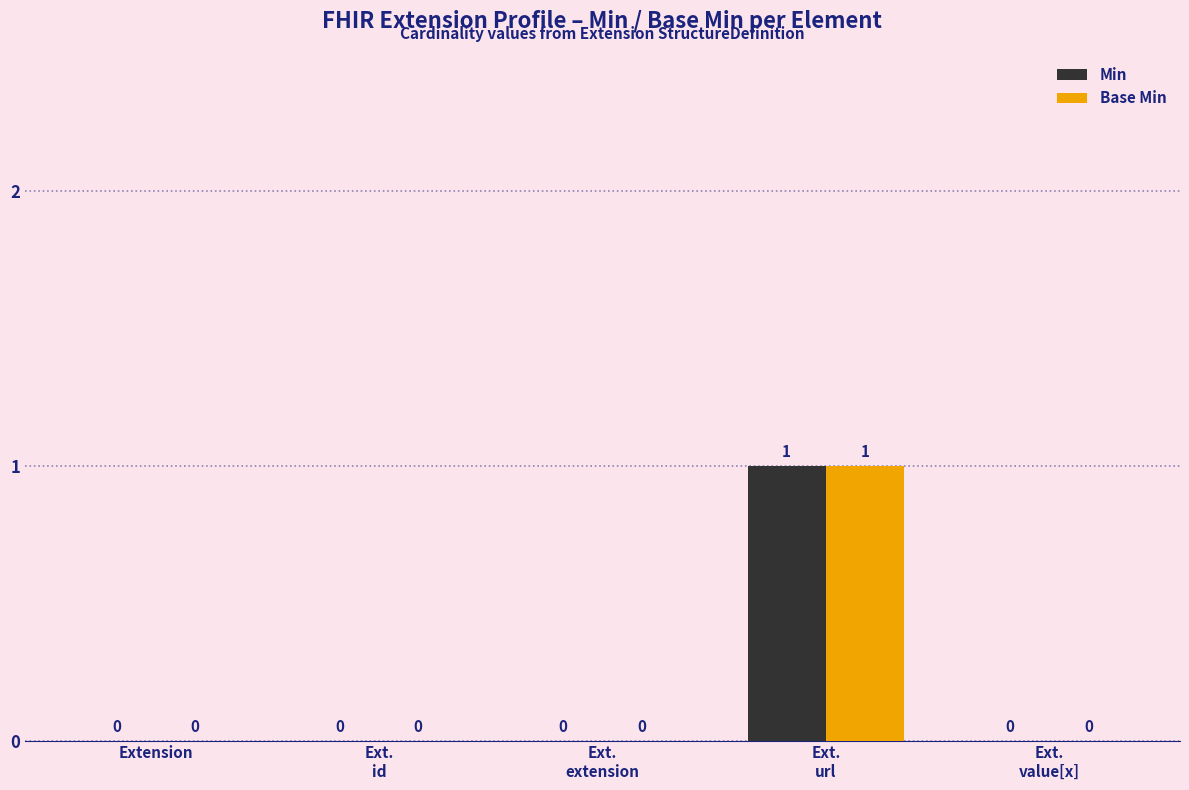

Does the chart contain stacked bars?

No